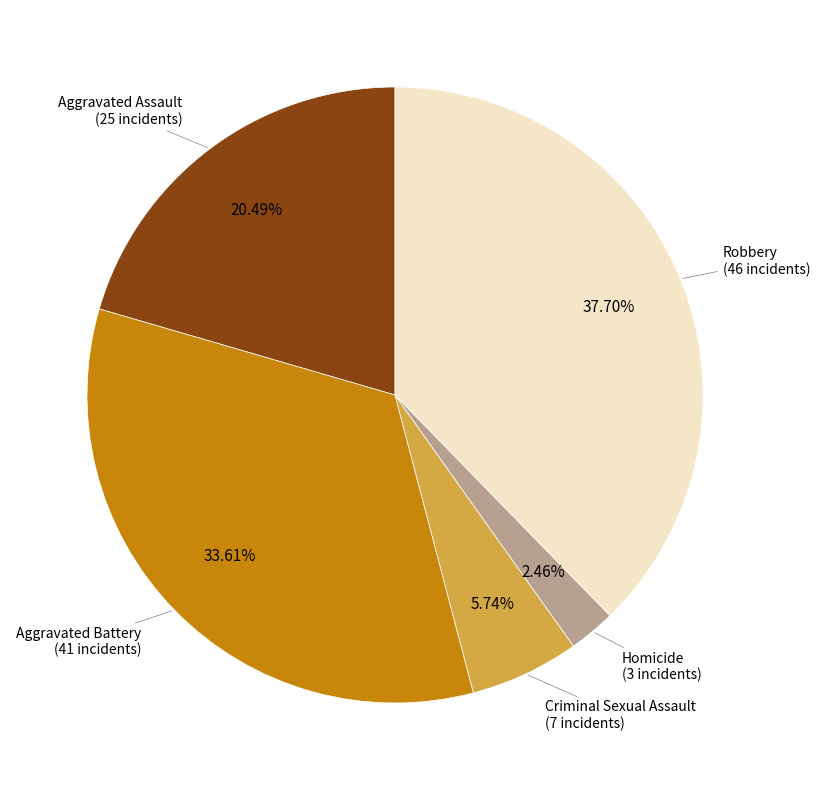

Is there a majority slice in this chart?

No